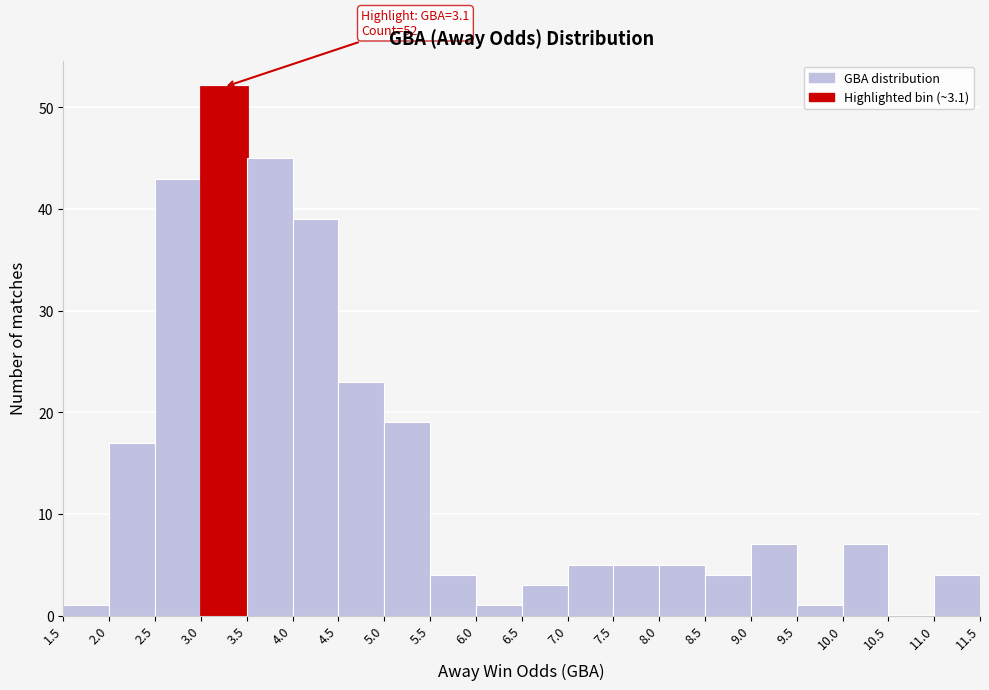

Over which range of the x-axis is the bar tallest?

3.0 to 3.5